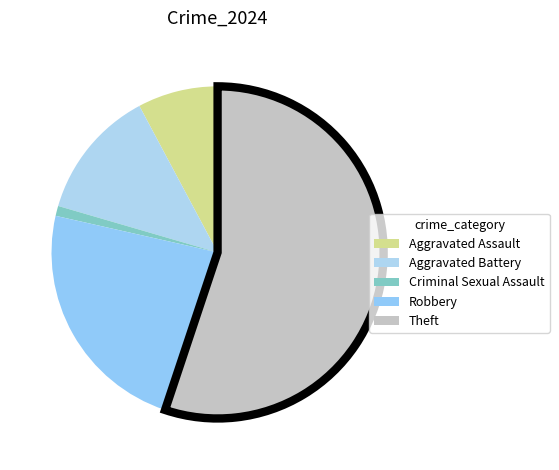

To the nearest percent, what is the combined percentage of Criminal Sexual Assault and Aggravated Battery?

14%